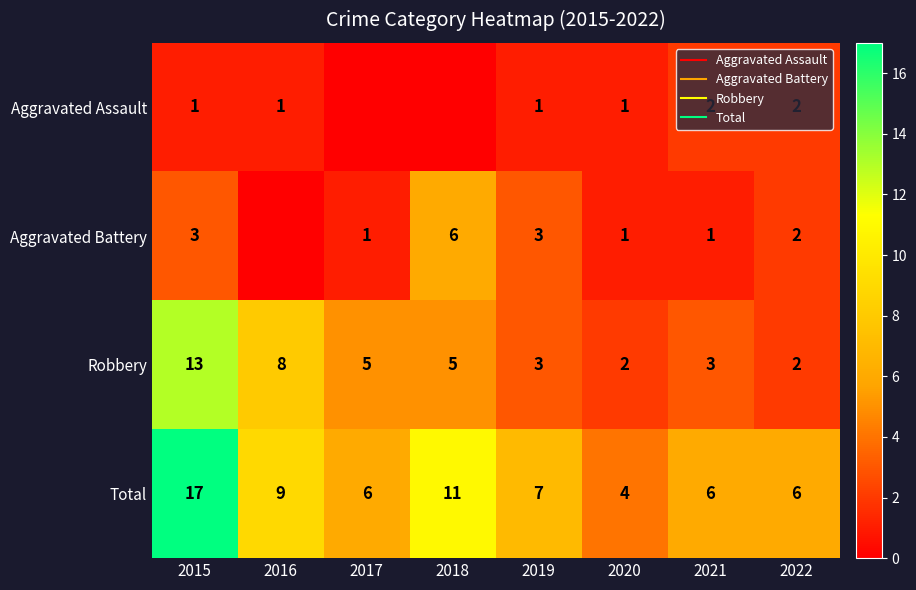

True or false: Aggravated Assault has a value of -1 at 2018.

False